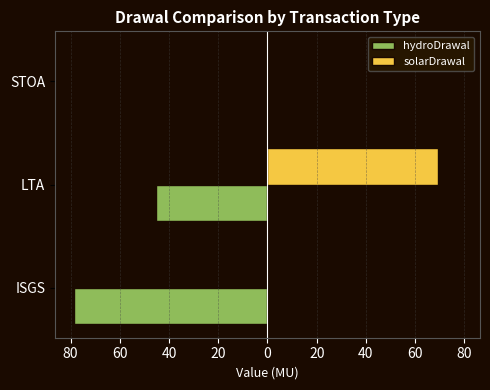

Which series has the largest range (max minus min)?

hydroDrawal